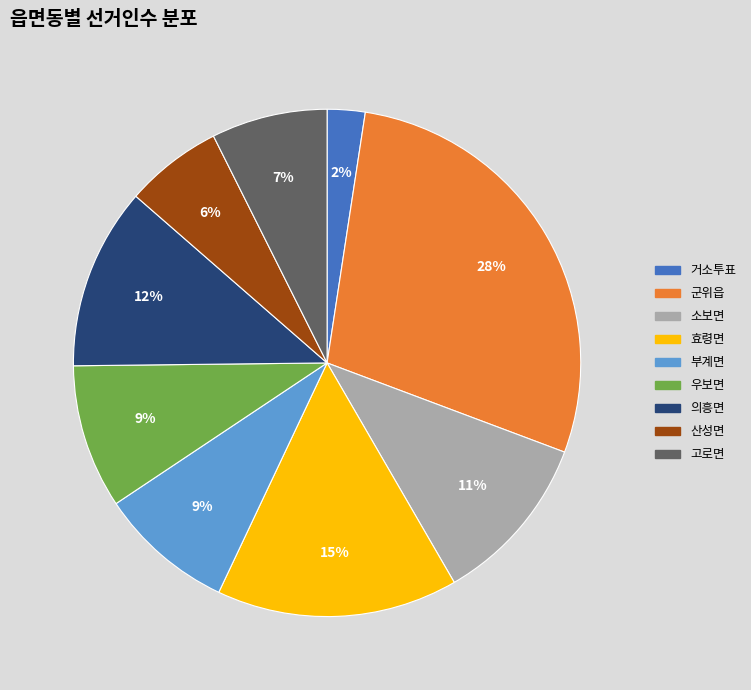

How many segments does this pie chart have?

9